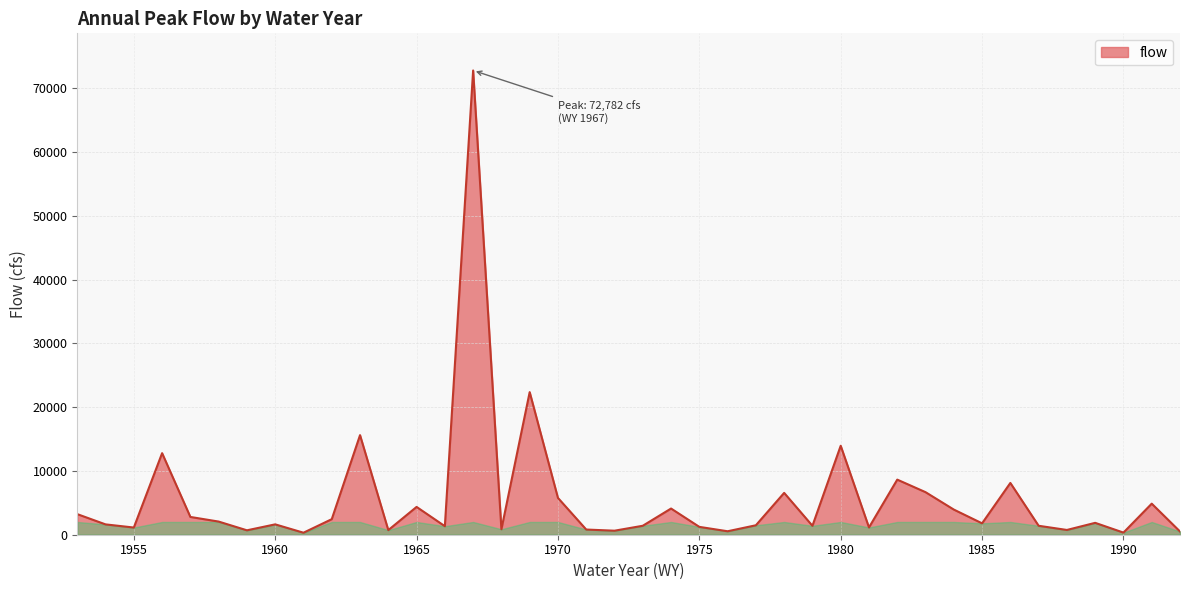

What is the maximum value shown in the chart?

72782